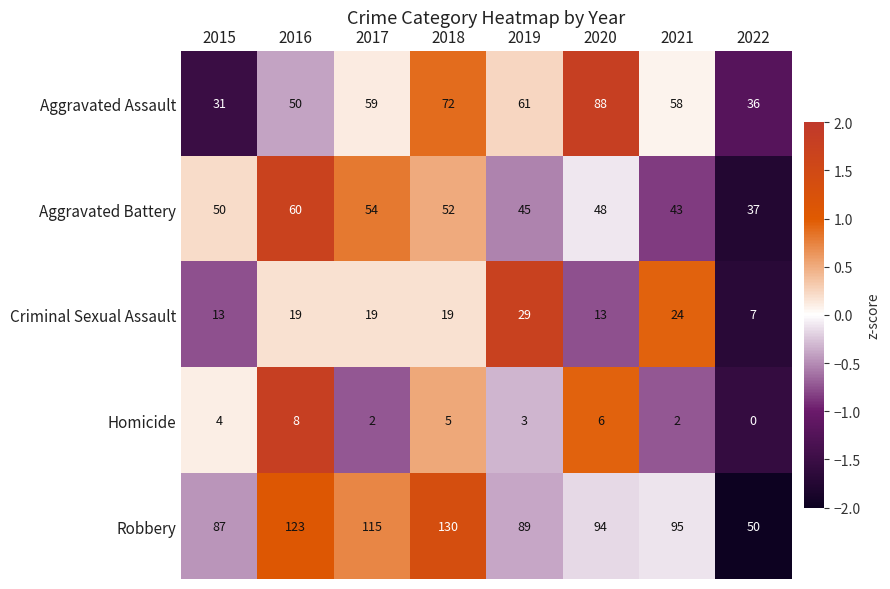

At which category does the chart reach its minimum across all series?

2022